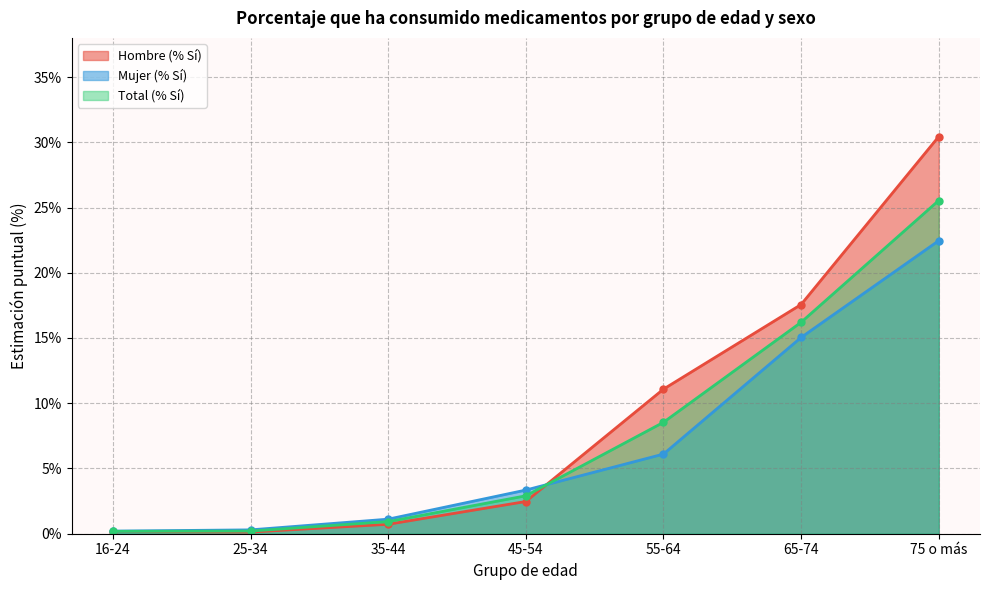

Rank the series by their average value, from highest to lowest.

Hombre (% Sí), Total (% Sí), Mujer (% Sí)